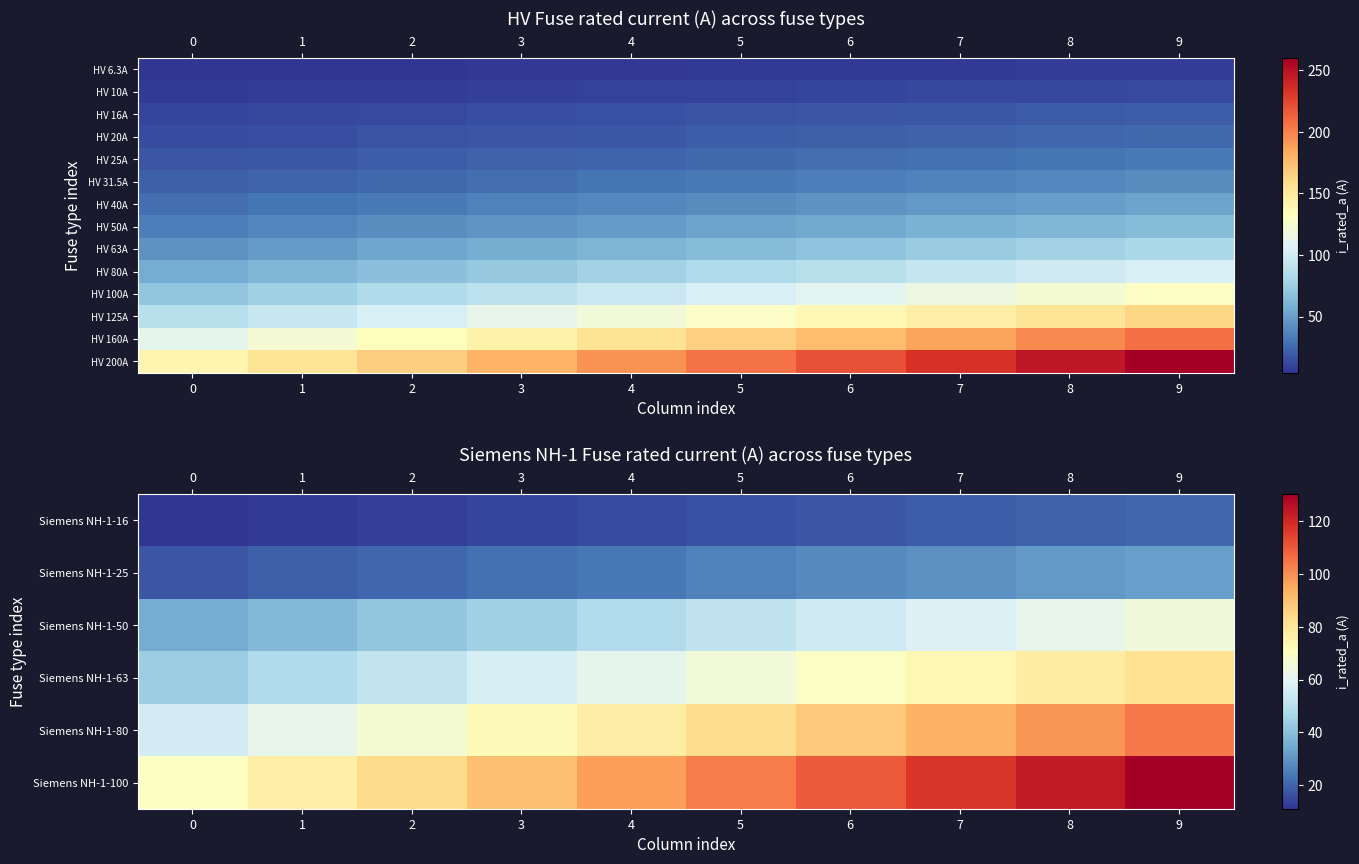

True or false: Siemens NH-1-25 has a value of 26.8 at 0.

False